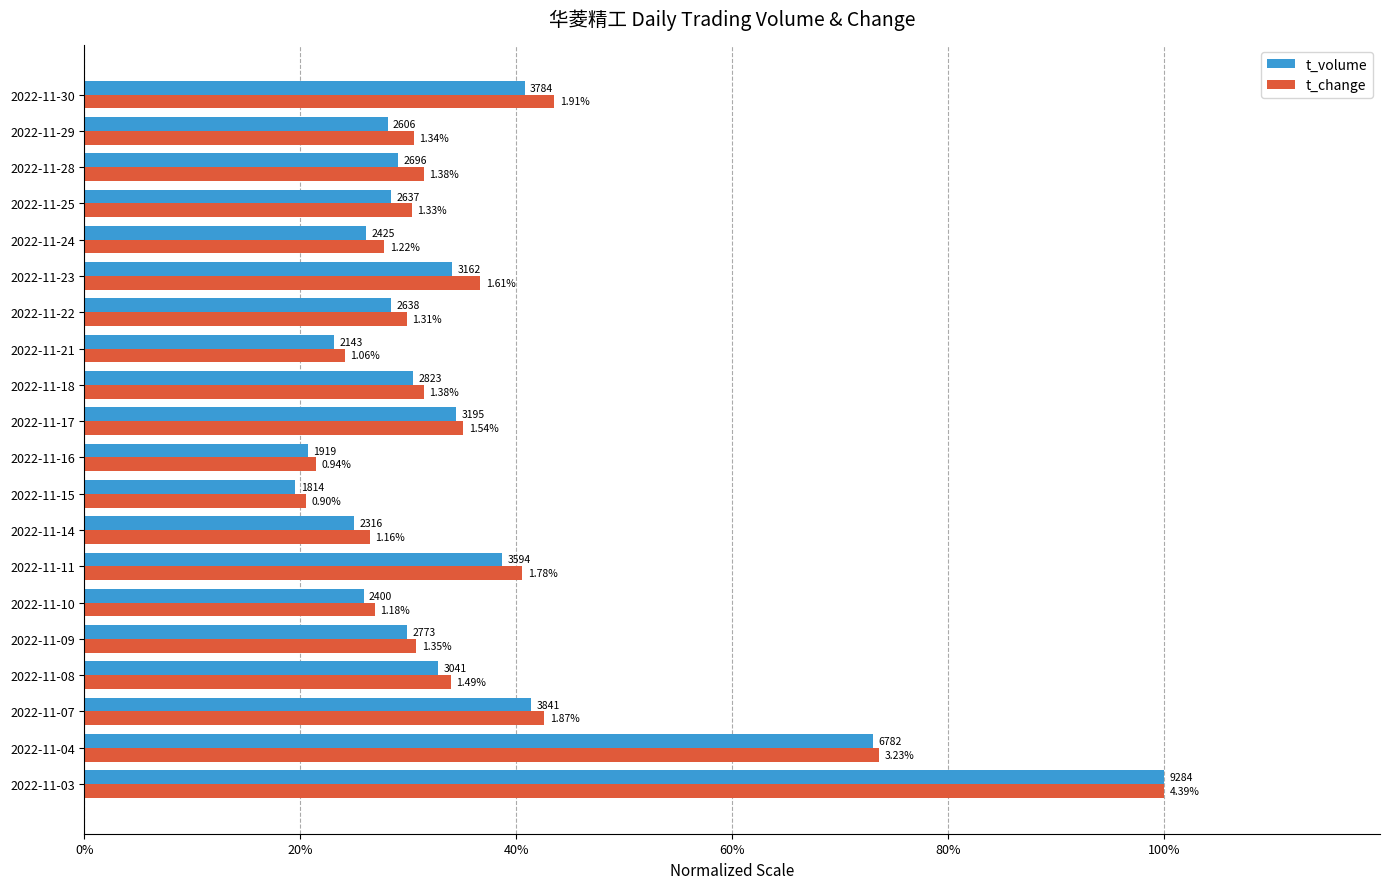

What is the minimum value shown in the chart?

19.5